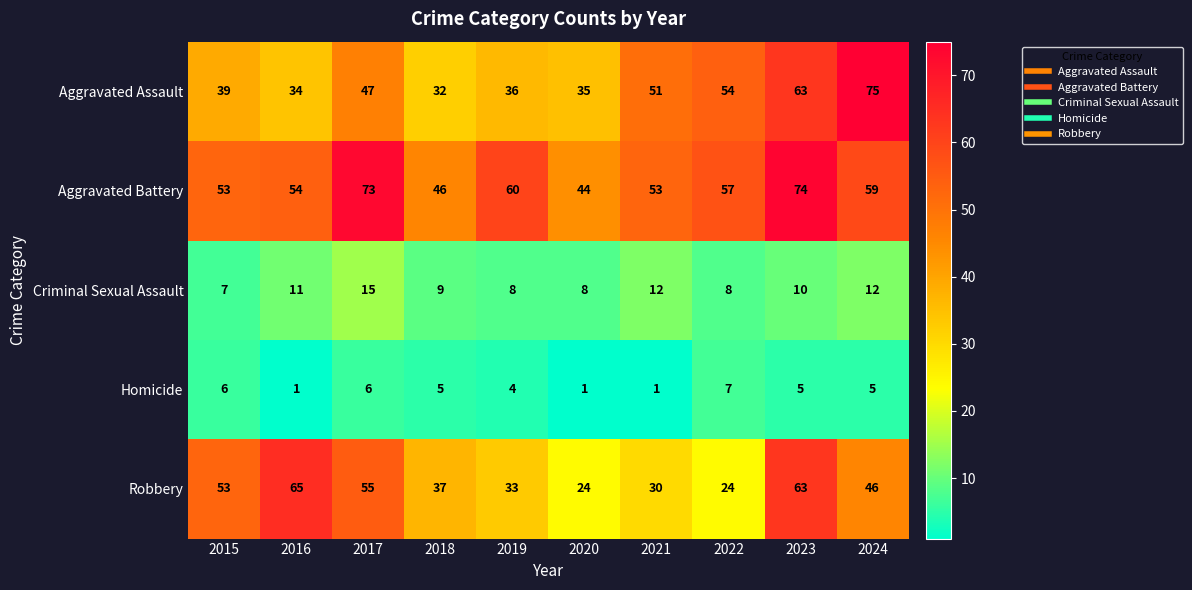

What is the sum of the Aggravated Assault values at 2021 and 2023?

114